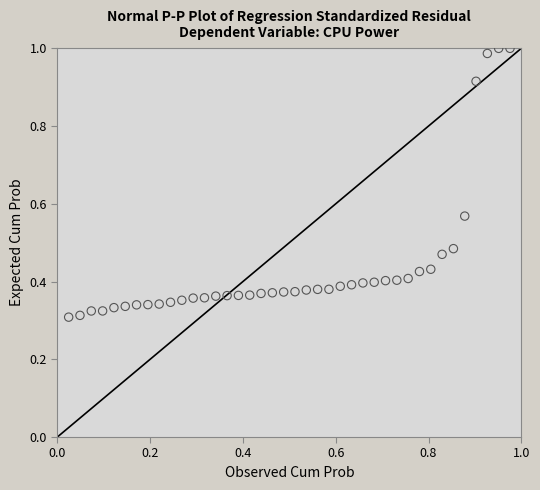

What is the range of Y values (max minus min)?

0.7